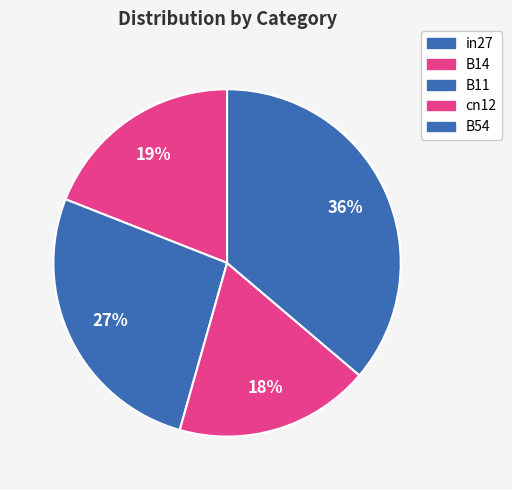

Count the number of slices in the pie.

5